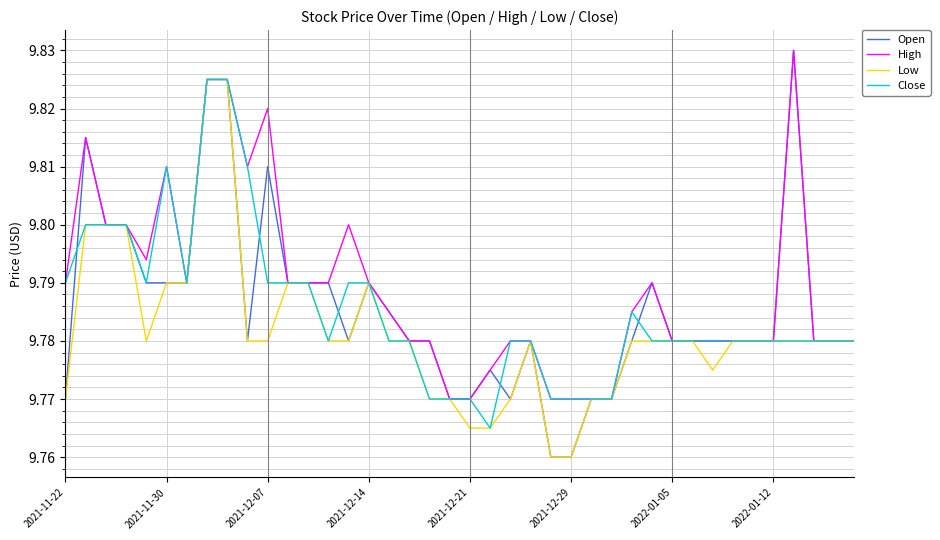

Which series has the largest range (max minus min)?

Open